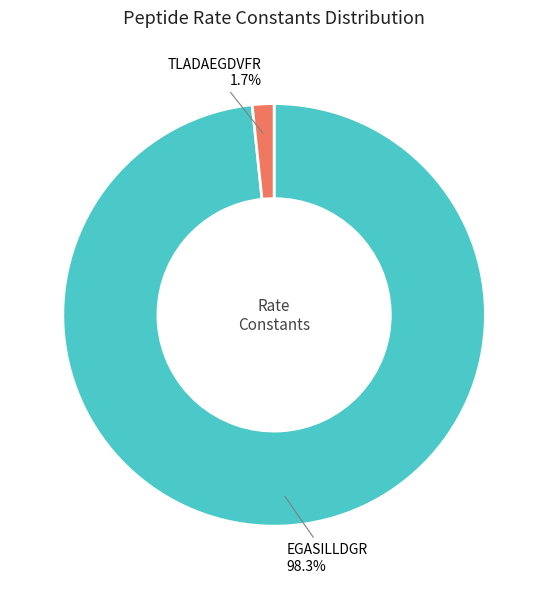

The TLADAEGDVFR slice represents 12% of the pie. True or false?

False